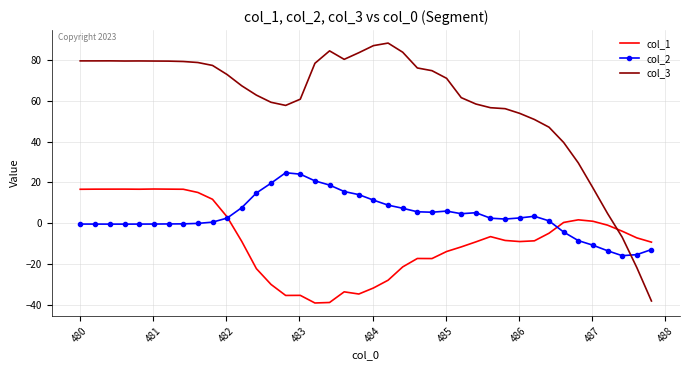

List the series in order of their overall mean, highest first.

col_3, col_2, col_1